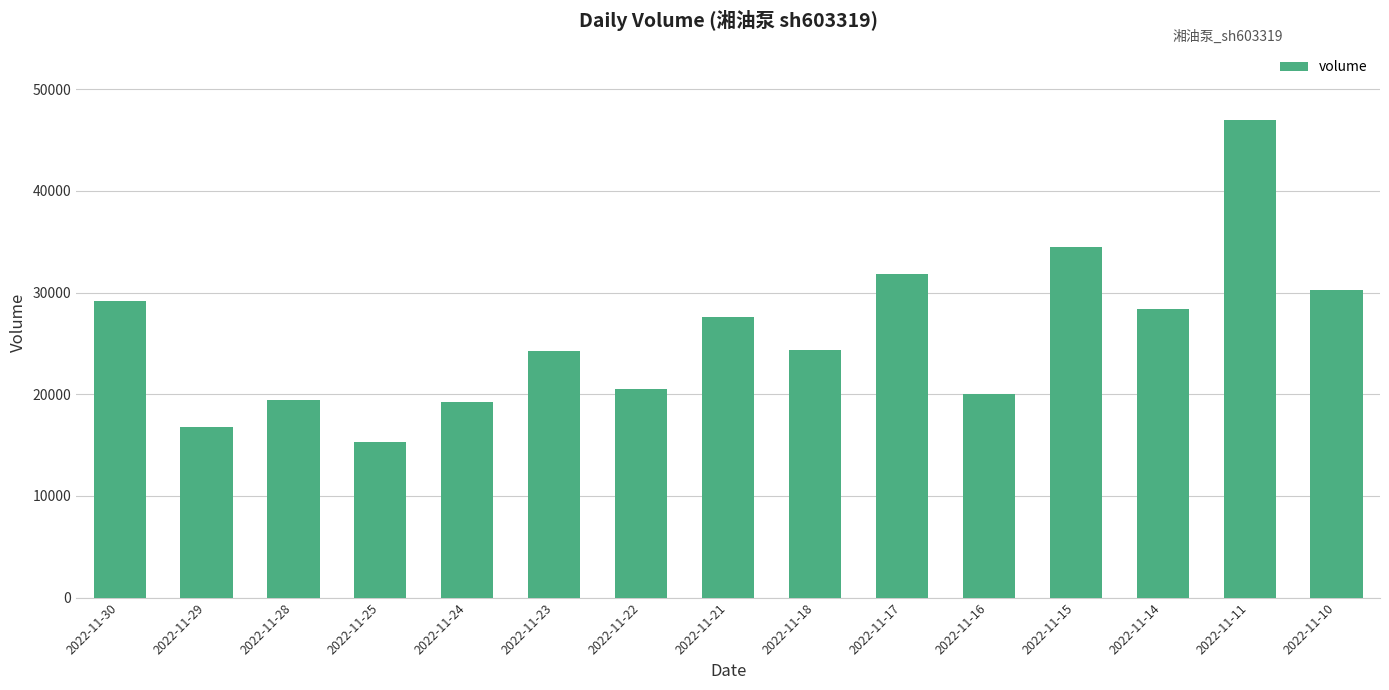

Does the chart contain any negative values?

No